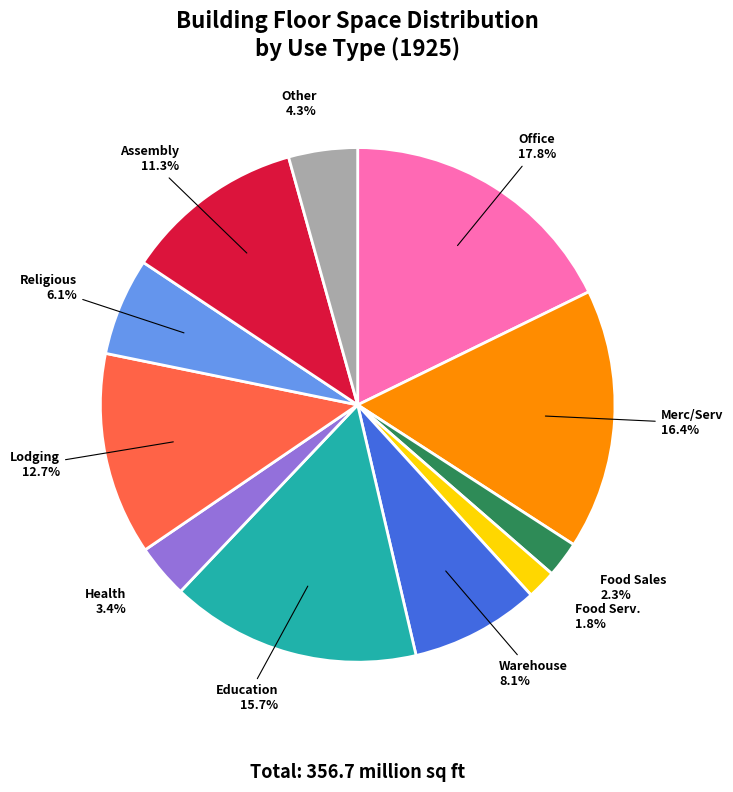

Approximately how many times larger is the value at Food Serv. compared to Warehouse?

0.2